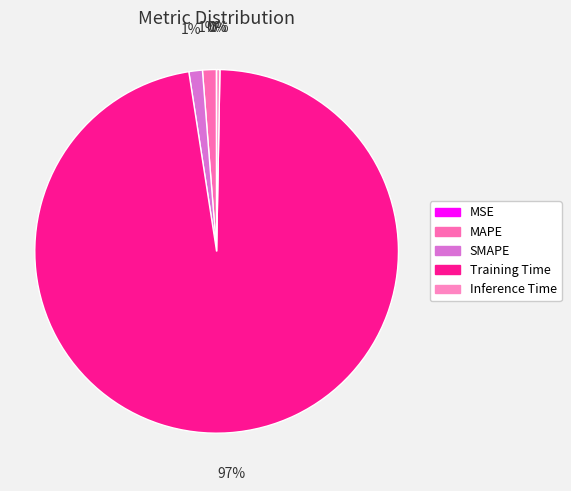

Count the number of slices in the pie.

5